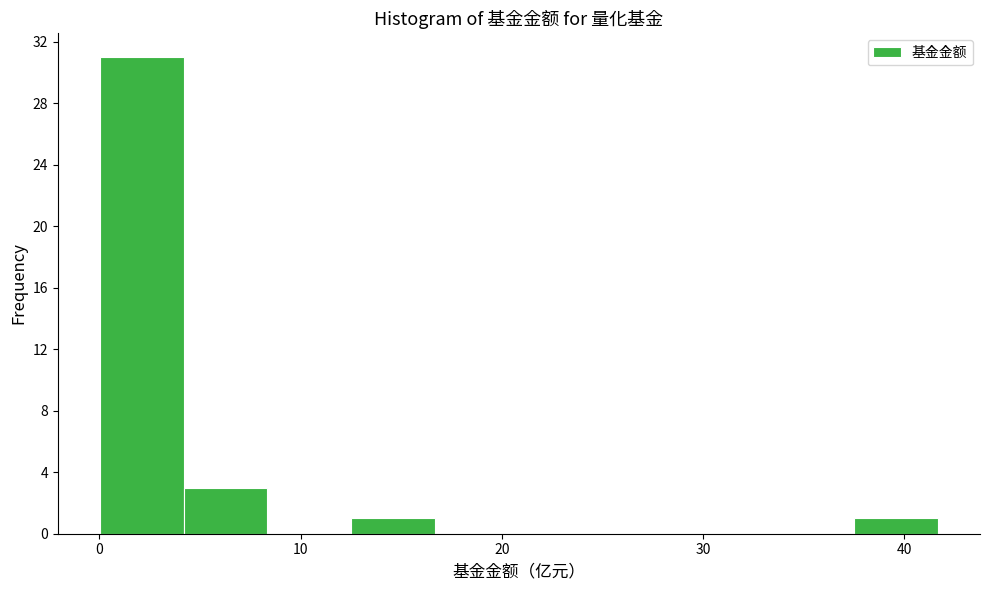

Reading left to right, list every bar in this chart as the range it spans on the x-axis followed by its height. Neither the bar edges nor the heights are printed on the chart, so give them approximately, as read against the axes.

0 to 4: 31
4 to 8: 3
8 to 13: 0
13 to 17: 1
17 to 21: 0
21 to 25: 0
25 to 29: 0
29 to 33: 0
33 to 38: 0
38 to 42: 1